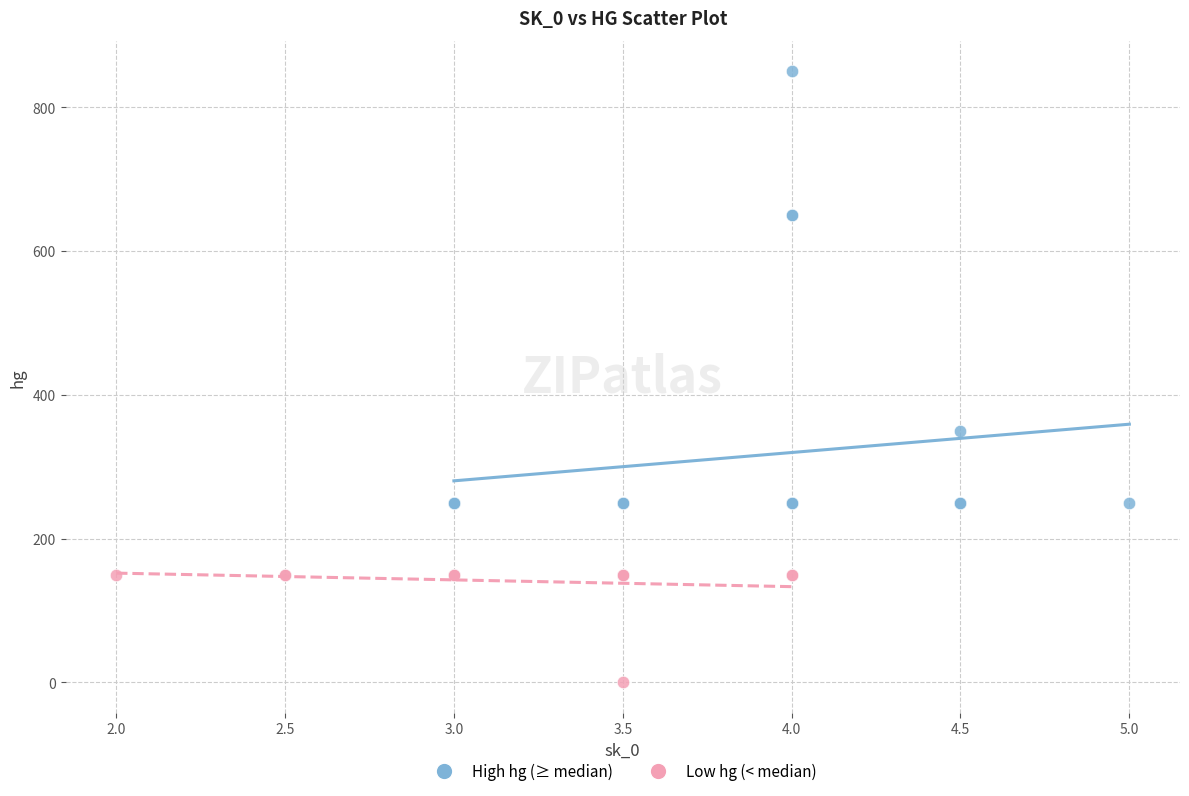

Which series has the widest spread of Y values?

High hg (≥ median)